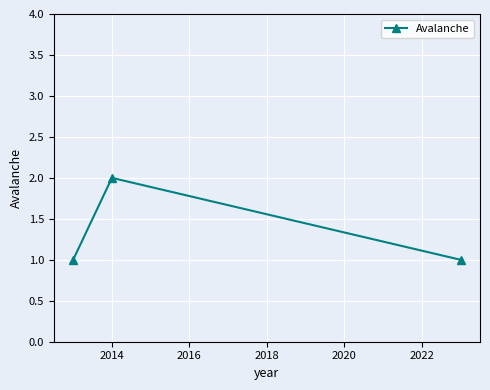

Reading right to left, extract all data points from this chart.

1	2	1